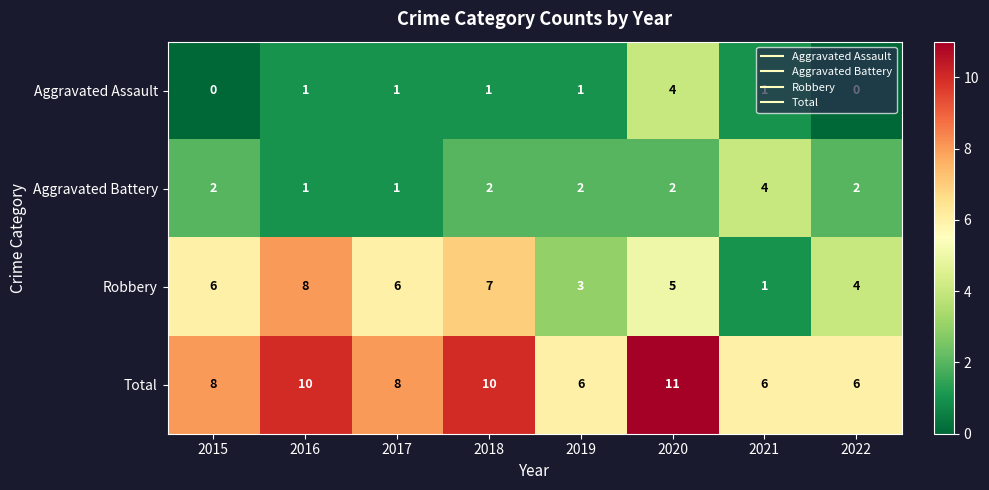

What is the highest value of the Total series?

11